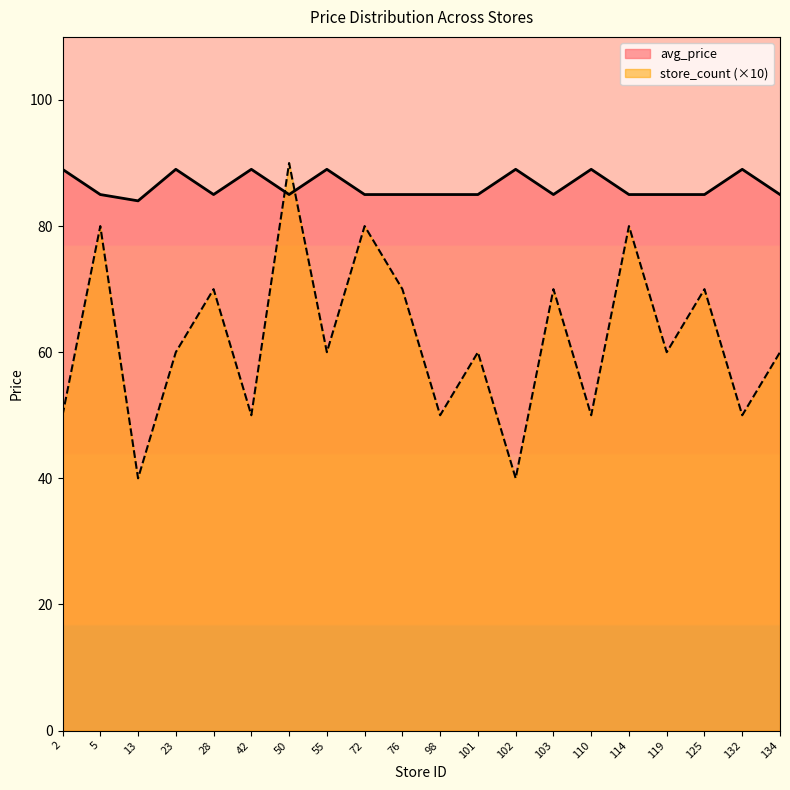

Reading left to right, list all the values displayed in this chart.

avg_price: 2=89	5=85	13=84	23=89	28=85	42=89	50=85	55=89	72=85	76=85	98=85	101=85	102=89	103=85	110=89	114=85	119=85	125=85	132=89	134=85
store_count: 2=50	5=80	13=40	23=60	28=70	42=50	50=90	55=60	72=80	76=70	98=50	101=60	102=40	103=70	110=50	114=80	119=60	125=70	132=50	134=60